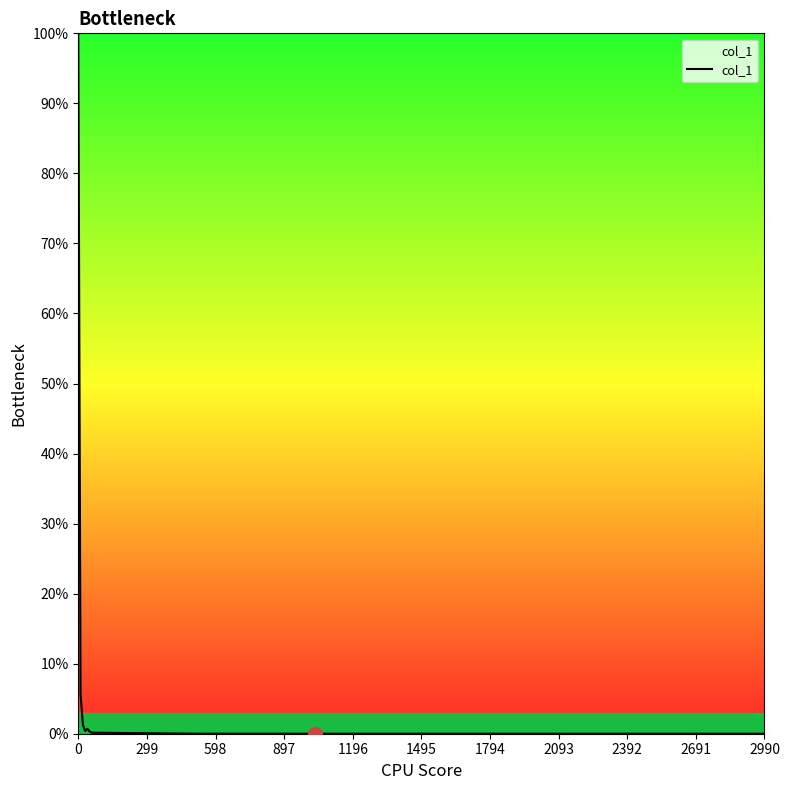

What is the greatest value displayed?

100.0